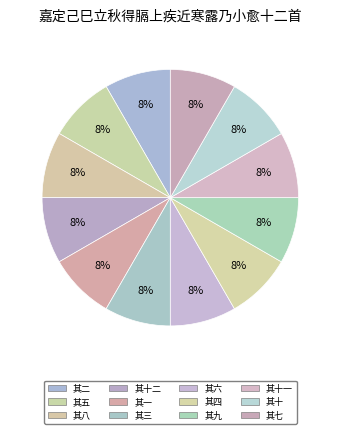

Count the number of slices in the pie.

12